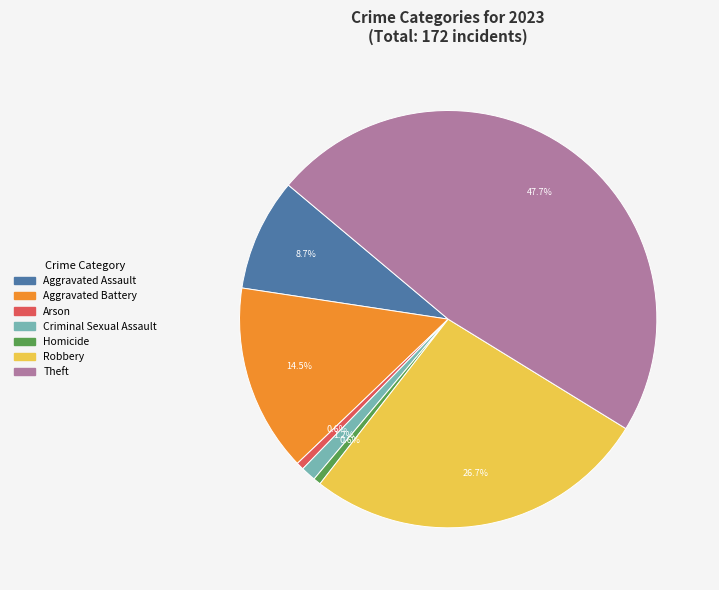

What is the ratio of the value at Theft to the value at Homicide?

82.0